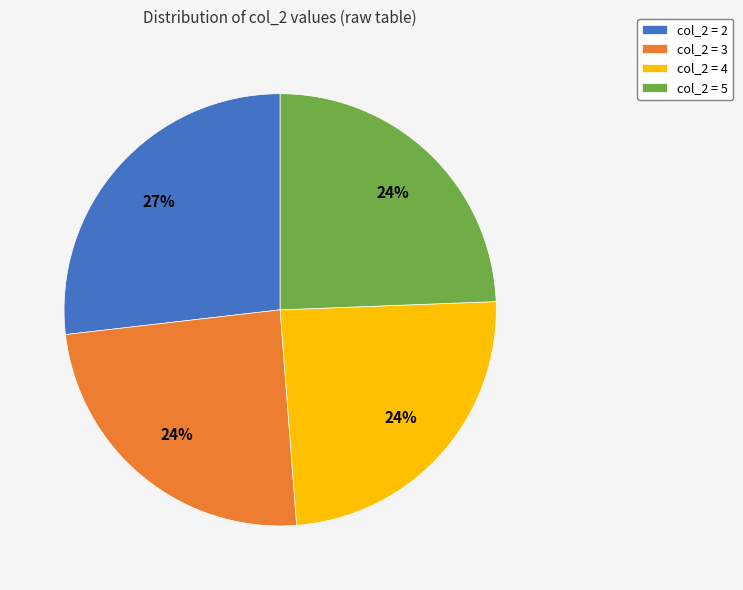

To the nearest percent, what is the average slice percentage?

25%